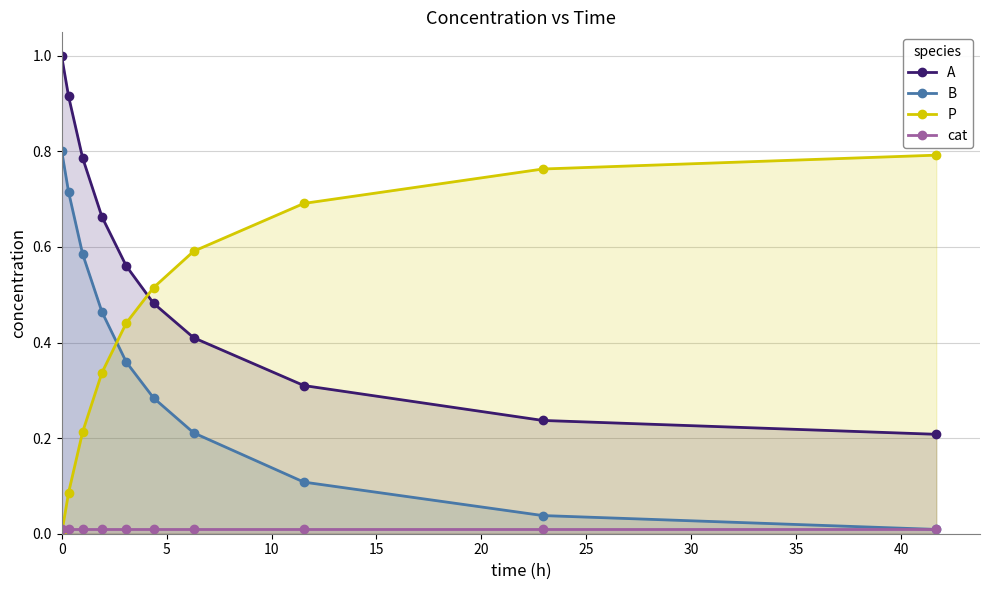

True or false: P has more than 0 interior local peaks.

False